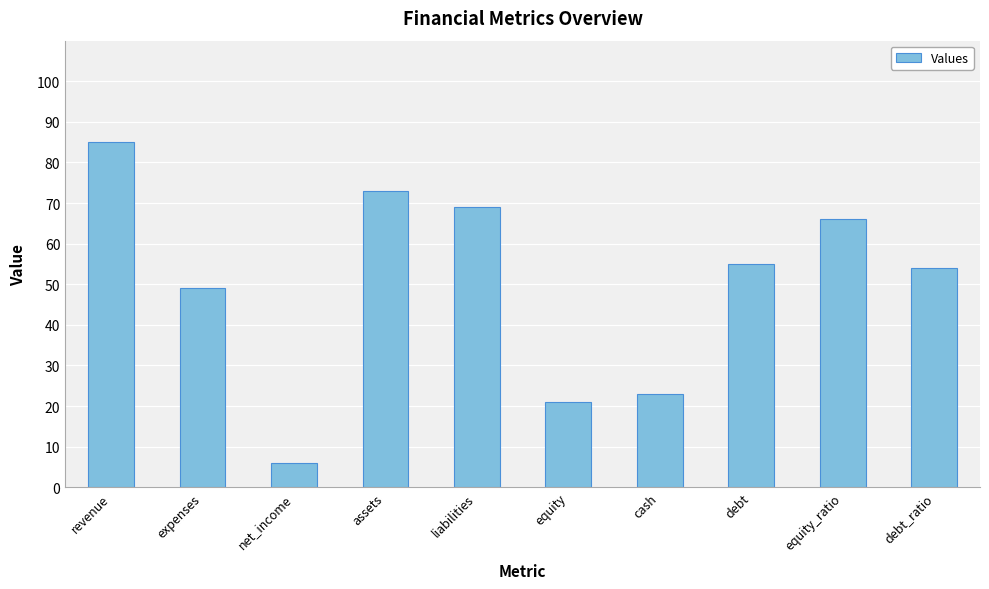

Reading left to right, extract all data points from this chart.

85	49	6	73	69	21	23	55	66	54